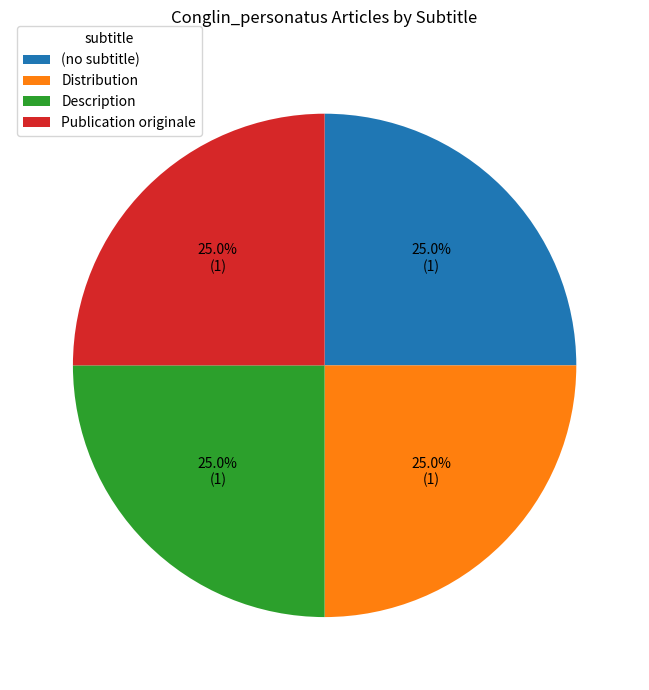

Is there any slice that represents more than half of the pie?

No